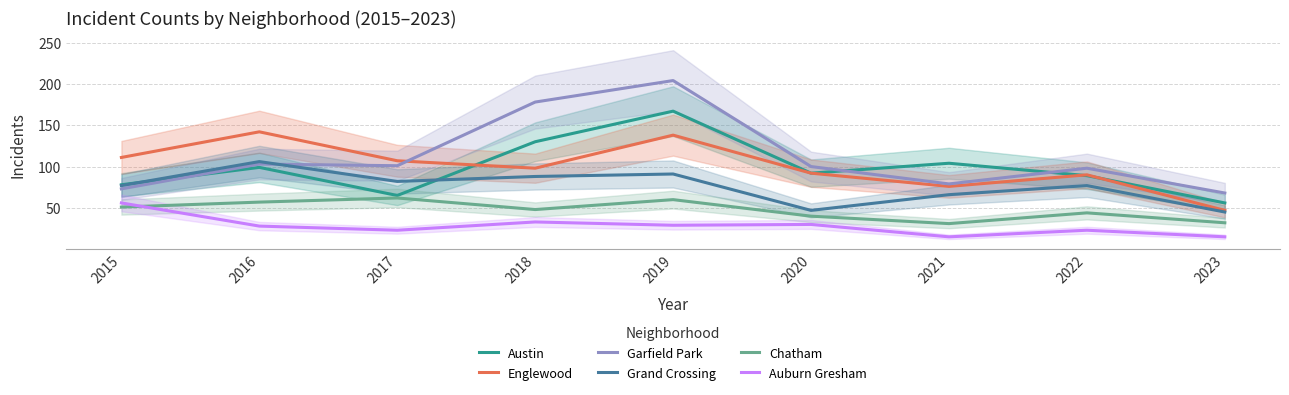

What is the highest value of the Grand Crossing series?

106